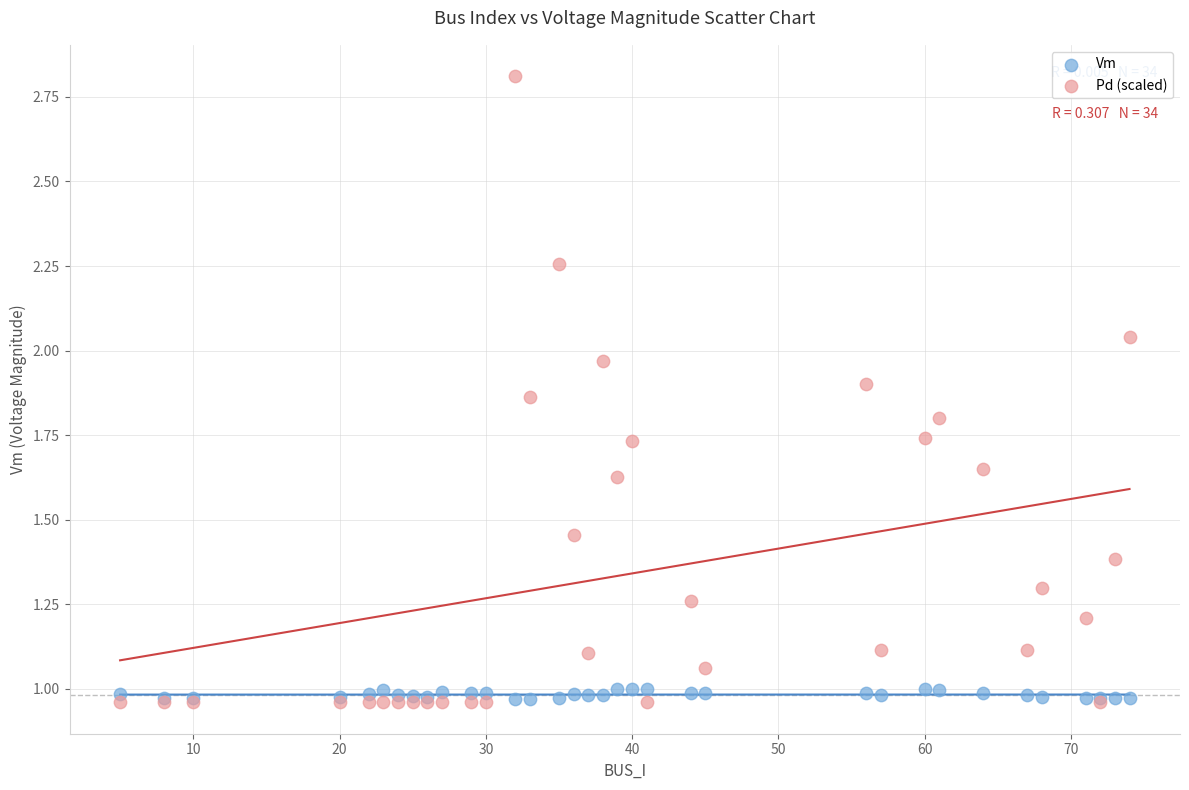

What is the X range (max minus min) for the scatter plot?

69.0